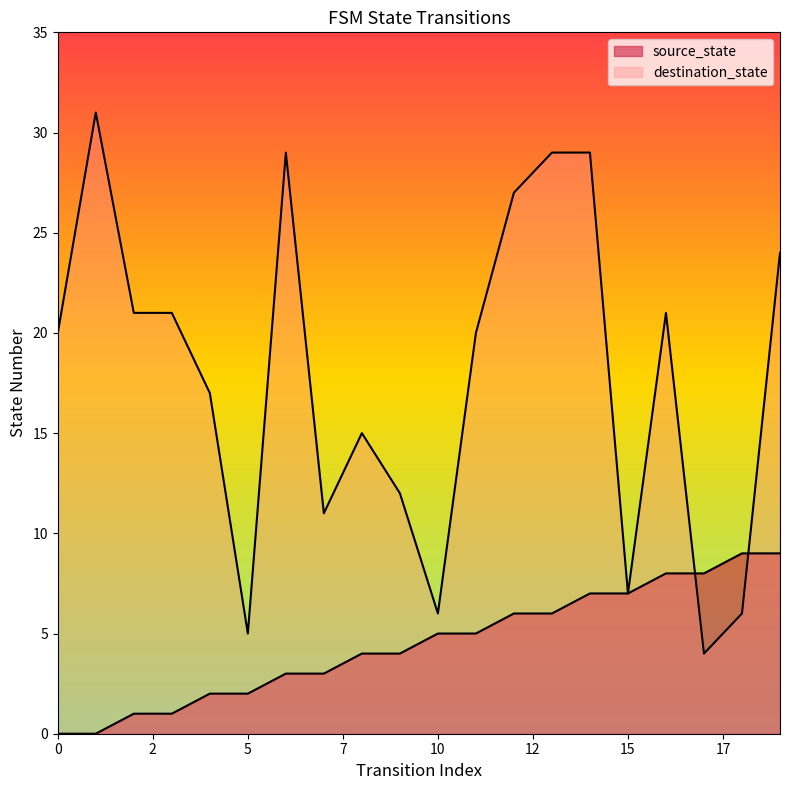

What is the maximum value shown in the chart?

31